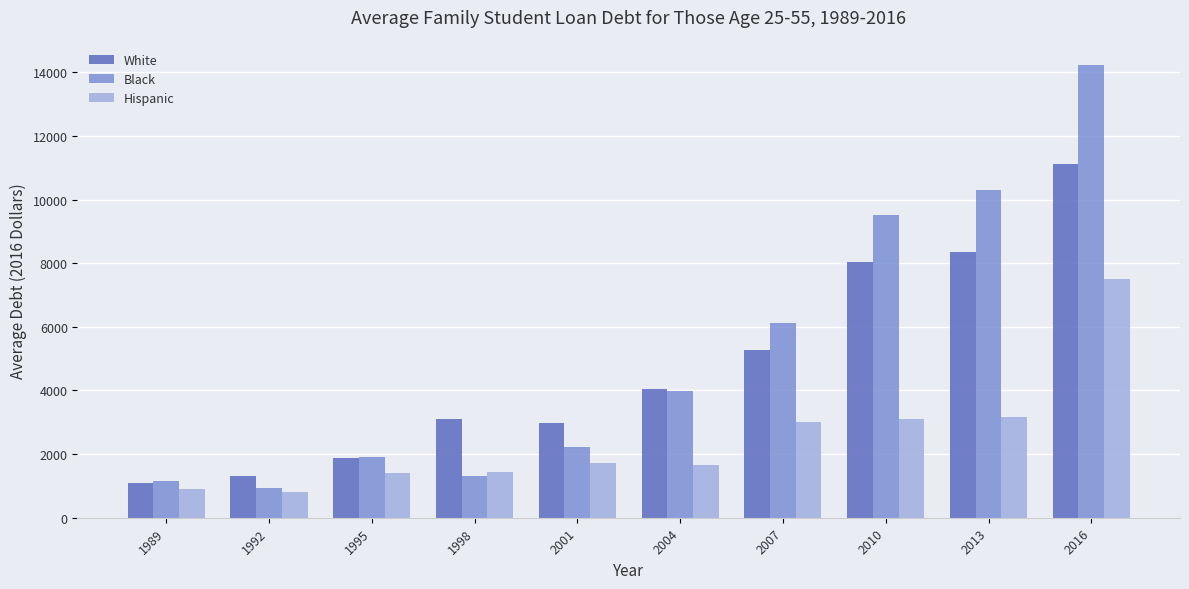

What is the spread (max minus min) of values at 2016?

6730.8